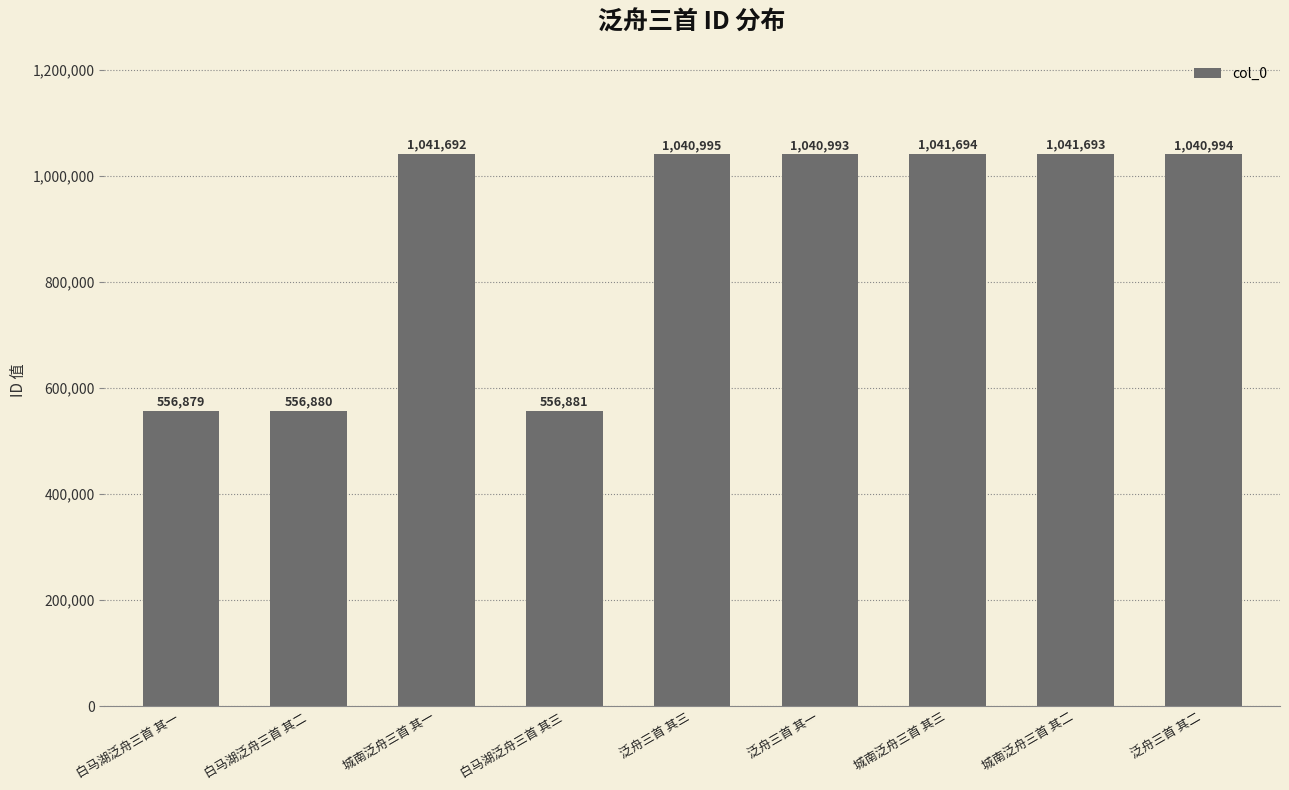

What is the sum of all values?

7918701